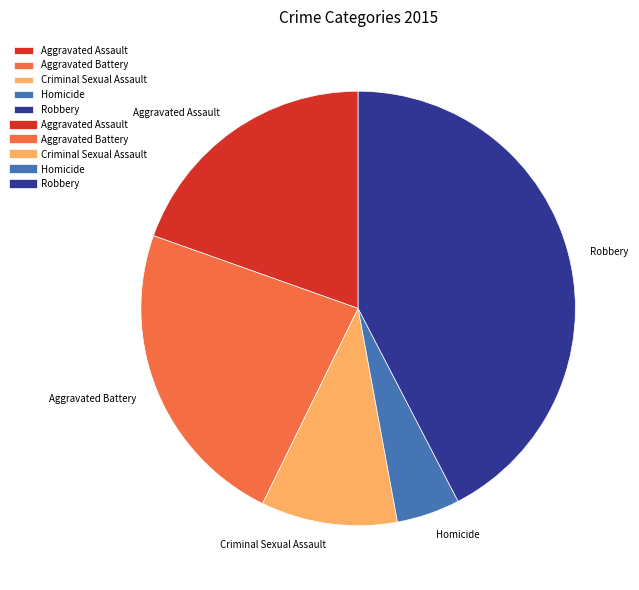

Do Aggravated Battery and Homicide together represent more than half of the pie?

No